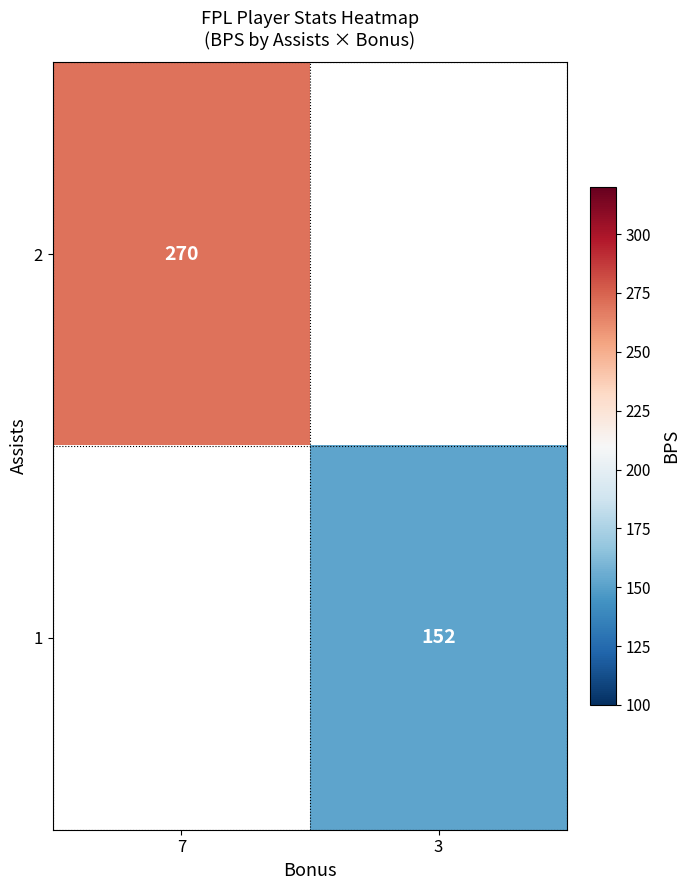

The 2 series shows 270 at 7. True or false?

True